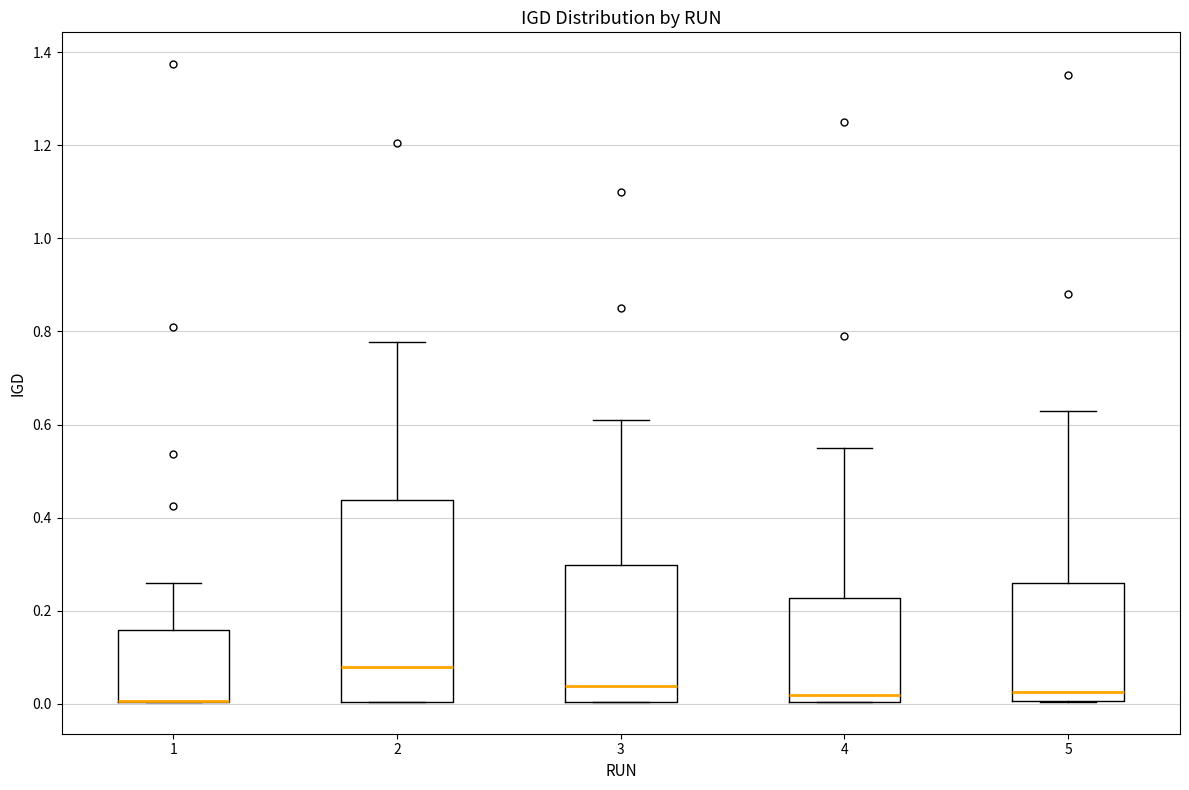

Reading left to right, transcribe this box plot: for each box, give where its median line is, the range the box spans, and where its two whiskers end, as read against the y-axis. The values are not printed on the chart, so give them approximately, as read against the axis.

1: median 0.00 (drawn on the box's lower edge), box 0.00 to 0.16, whiskers 0.00 to 0.26
2: median 0.08, box 0.00 to 0.44, whiskers 0.00 to 0.78
3: median 0.04, box 0.00 to 0.30, whiskers 0.00 to 0.62
4: median 0.02, box 0.00 to 0.22, whiskers 0.00 to 0.56
5: median 0.02, box 0.00 to 0.26, whiskers 0.00 to 0.64